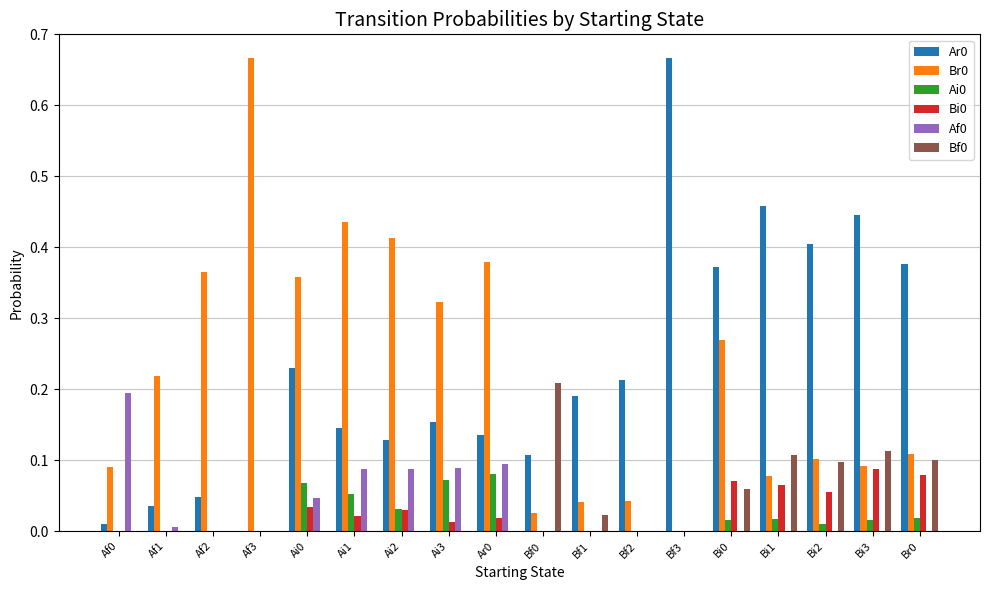

What is the total value across all series at Bi3?

0.8